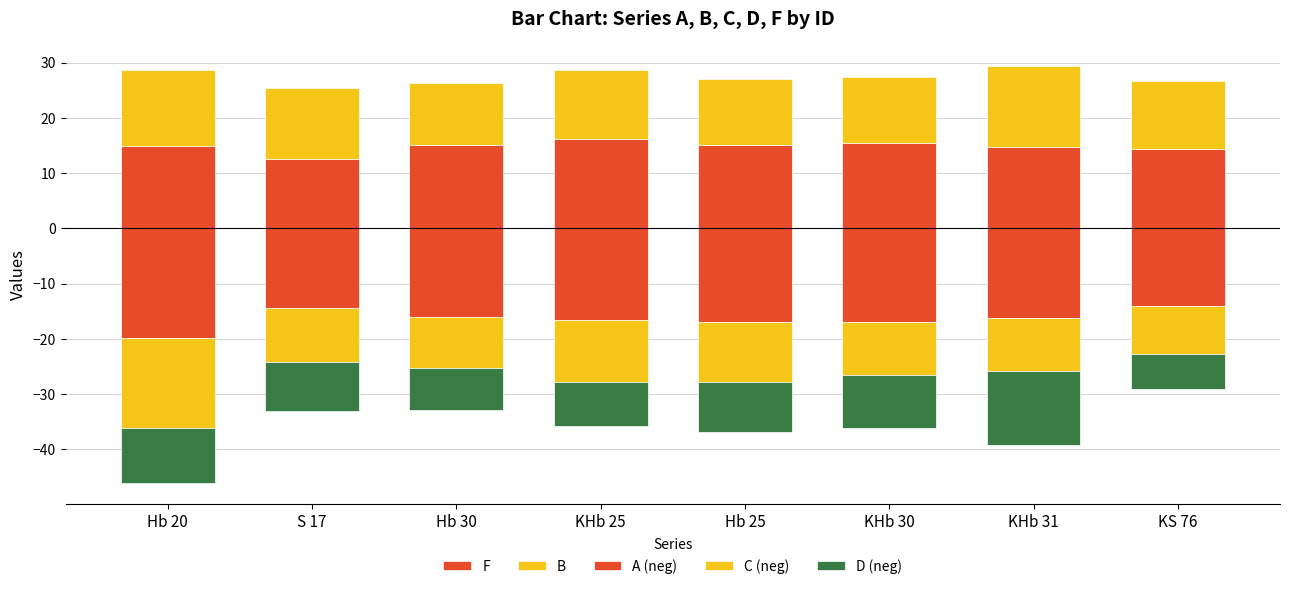

How many categories are shown in the chart?

8